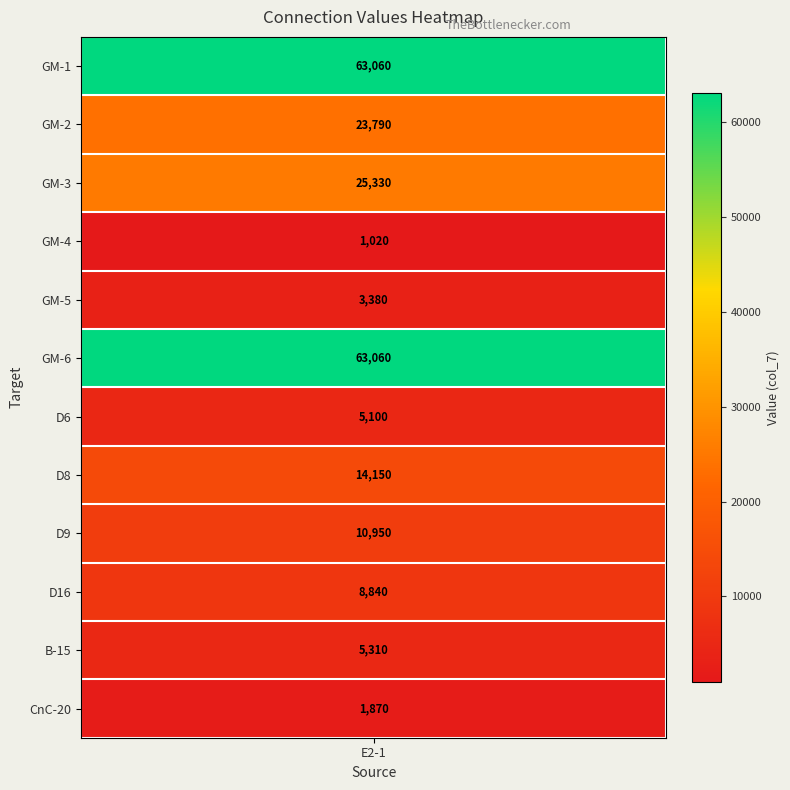

What is the change in value from GM-3 to CnC-20?

-23460